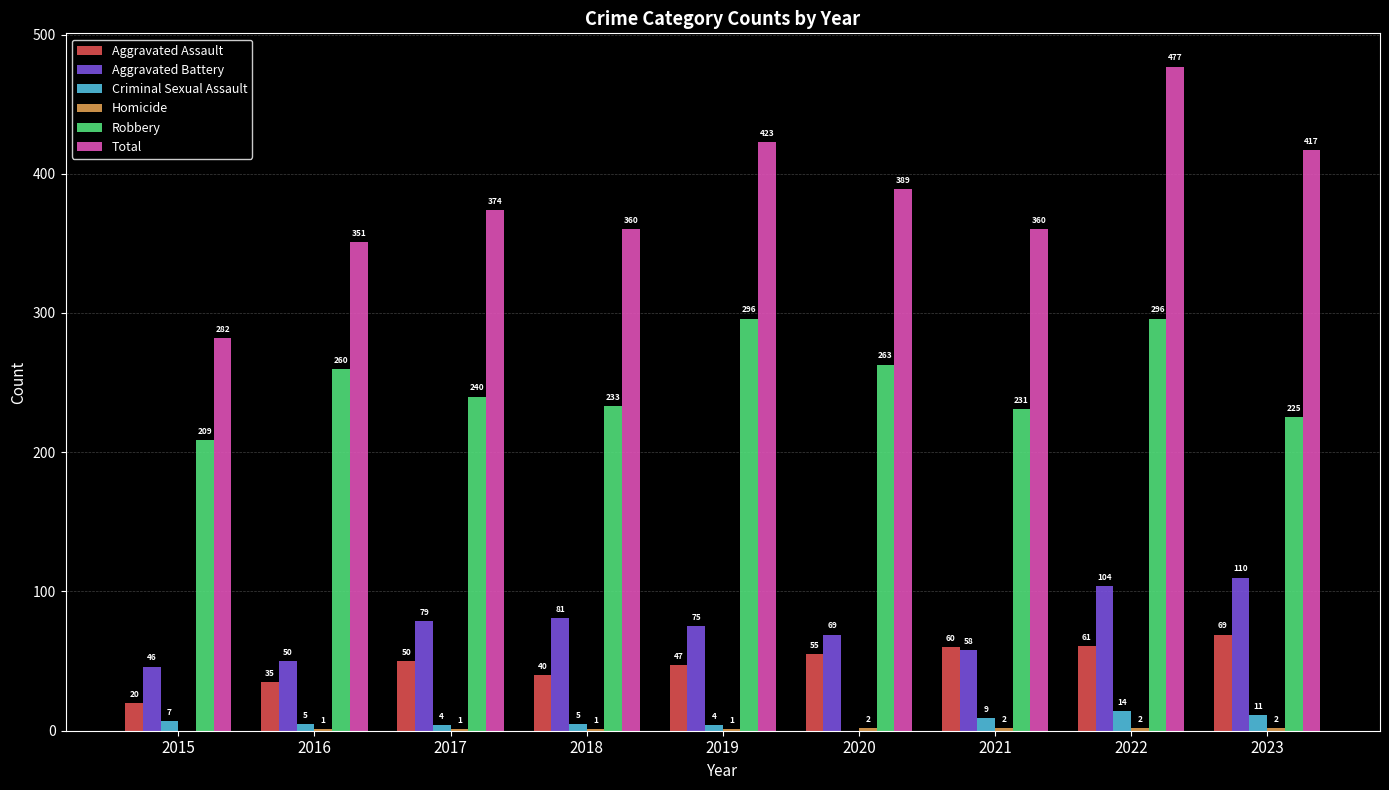

What is the highest value of the Aggravated Battery series?

110